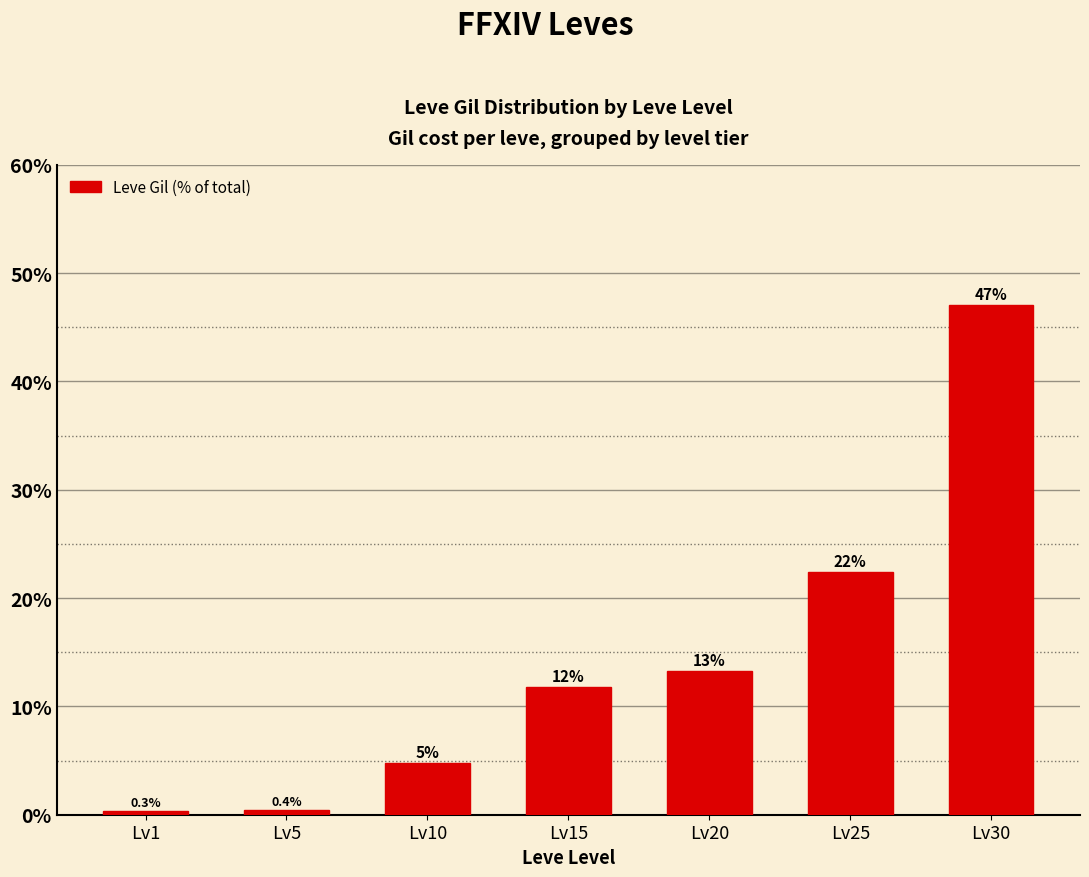

Which category has the highest value across all series?

Lv30